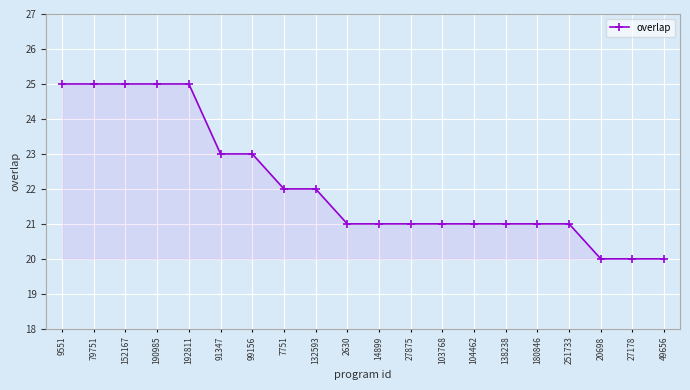

The chart shows a value of 20 at 27178. True or false?

True